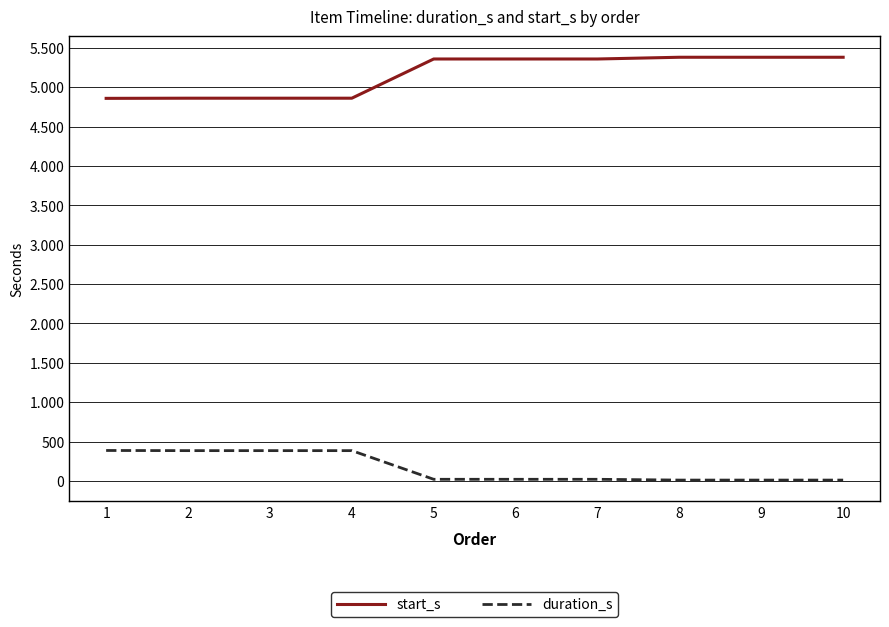

What are all the series names shown in the legend?

start_s, duration_s